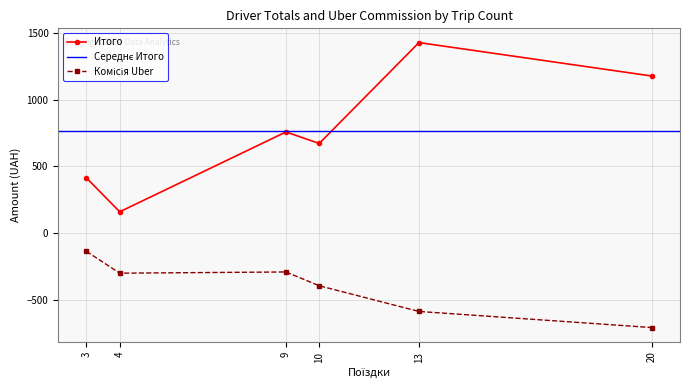

Which series has the widest spread of values?

Итого